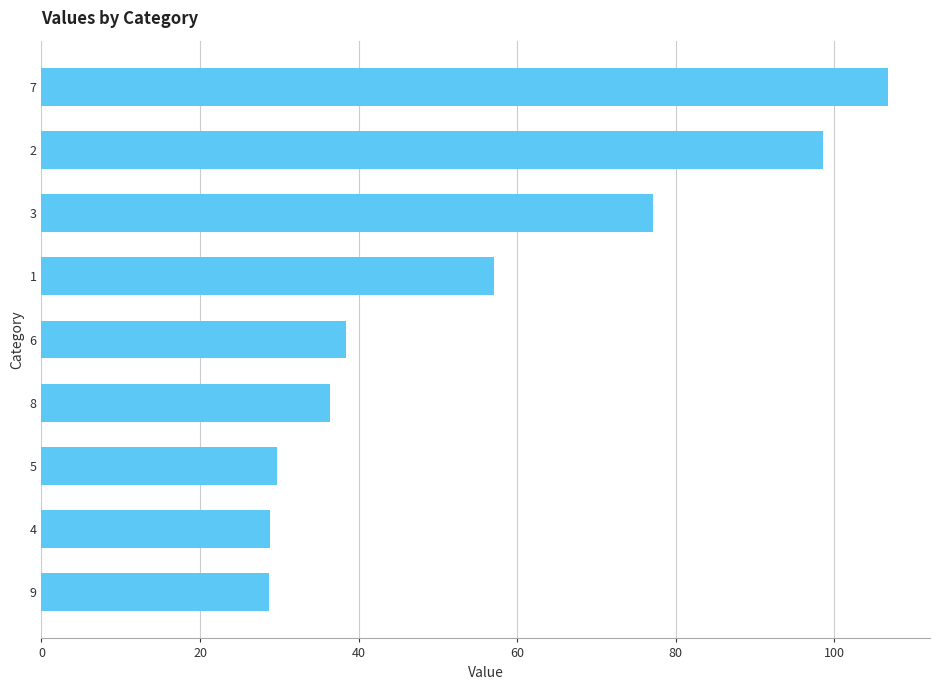

What is the change in value from 9 to 3?

+48.4